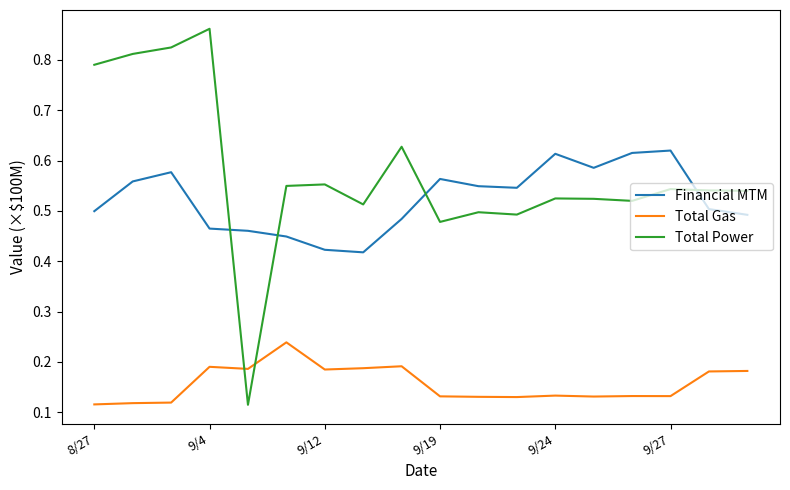

True or false: Financial MTM and Total Gas intersect in this chart.

False